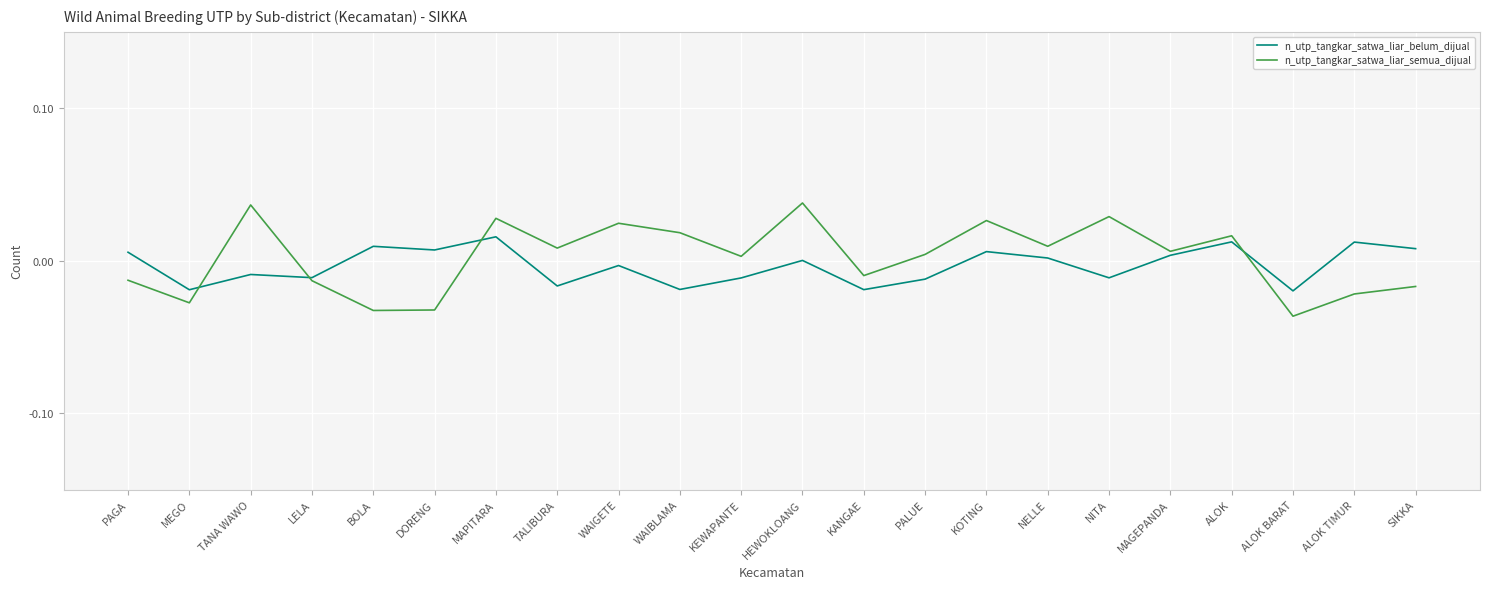

At KOTING, list the series in order from largest to smallest.

n_utp_tangkar_satwa_liar_semua_dijual, n_utp_tangkar_satwa_liar_belum_dijual